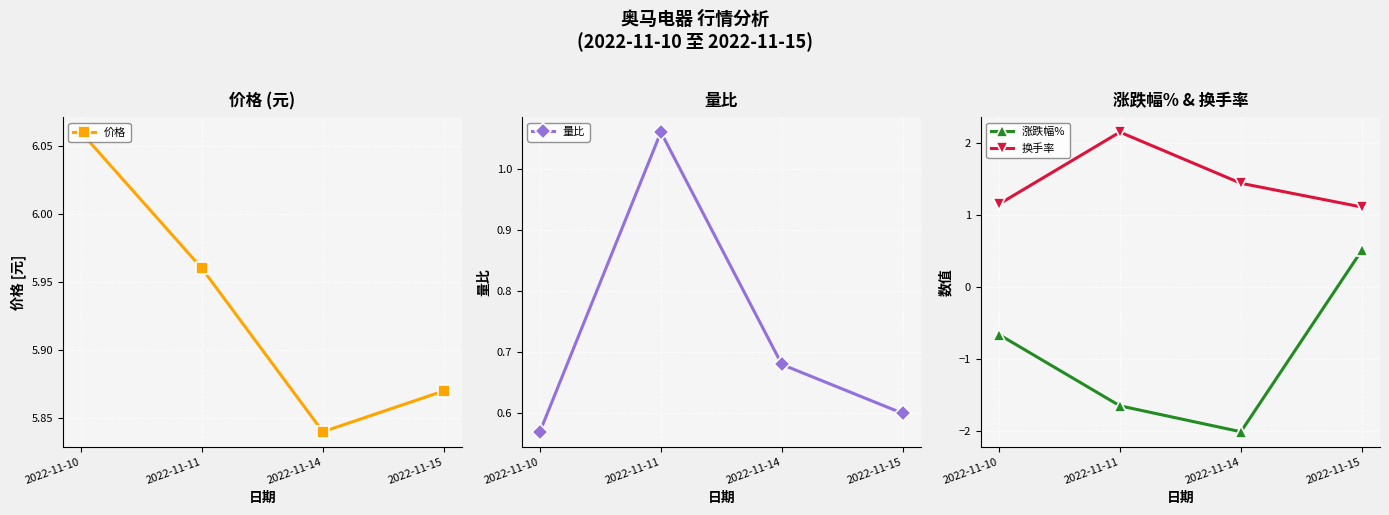

Reading left to right, extract all data points from this chart.

价格: 2022-11-10=6.1	2022-11-11=6.0	2022-11-14=5.8	2022-11-15=5.9
量比: 2022-11-10=0.6	2022-11-11=1.1	2022-11-14=0.7	2022-11-15=0.6
涨跌幅%: 2022-11-10=-0.7	2022-11-11=-1.6	2022-11-14=-2.0	2022-11-15=0.5
换手率: 2022-11-10=1.1	2022-11-11=2.1	2022-11-14=1.4	2022-11-15=1.1